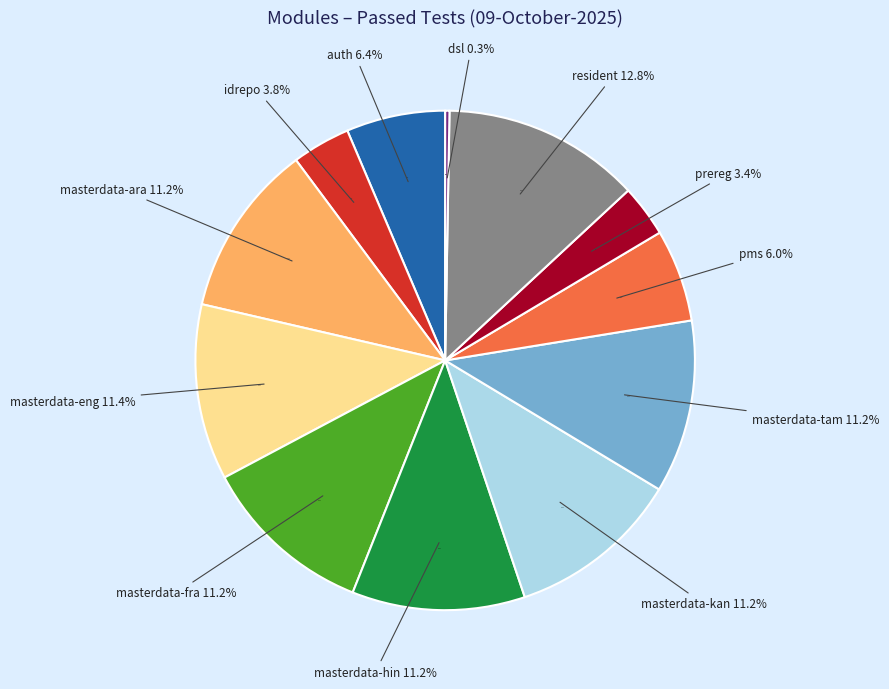

To the nearest percent, what percentage of the pie is masterdata-fra?

11%